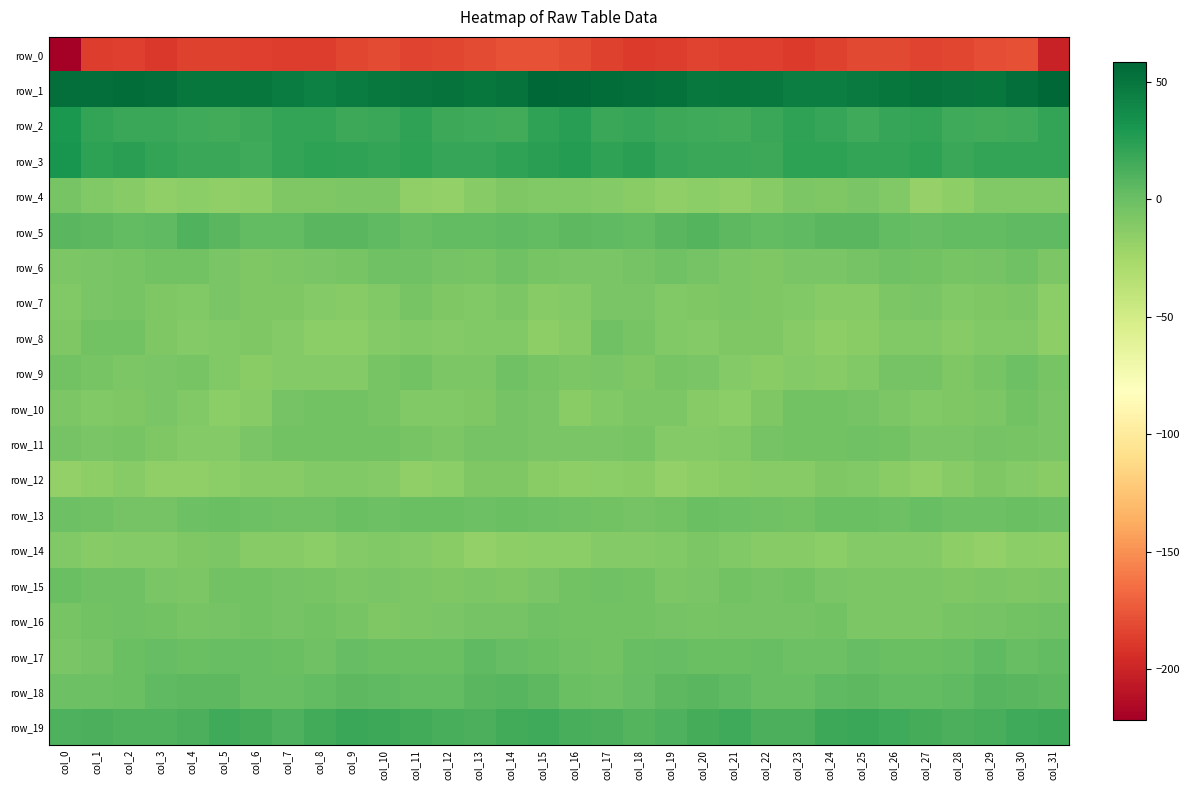

List the labels in order of row_0 value, largest first.

col_14, col_15, col_30, col_29, col_16, col_13, col_10, col_26, col_25, col_28, col_9, col_12, col_20, col_11, col_27, col_4, col_17, col_5, col_24, col_22, col_6, col_21, col_2, col_8, col_1, col_7, col_19, col_23, col_18, col_3, col_31, col_0